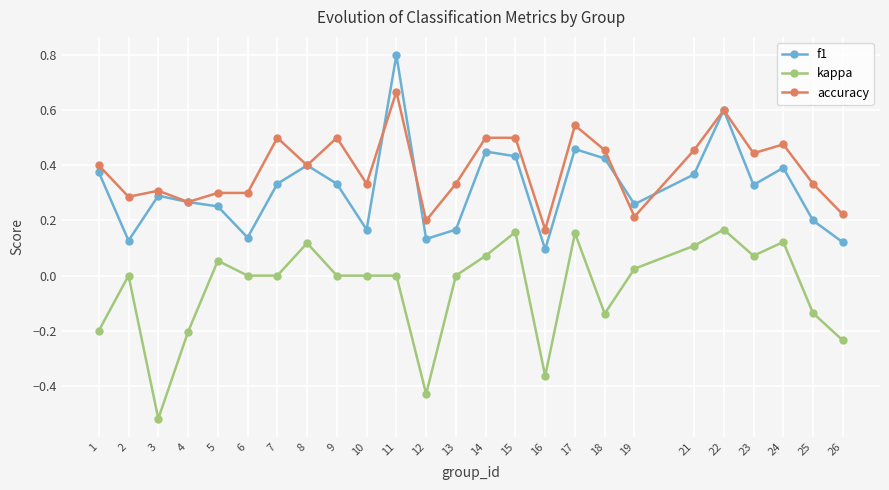

The kappa series shows -0.3 at 4. True or false?

False